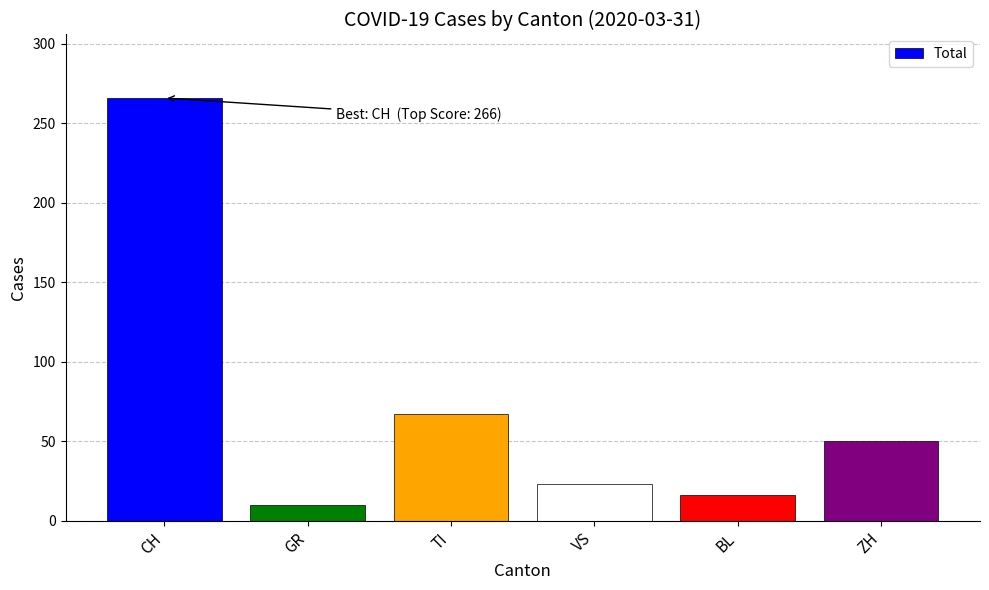

Reading left to right, extract all data points from this chart.

CH=266	GR=10	TI=67	VS=23	BL=16	ZH=50